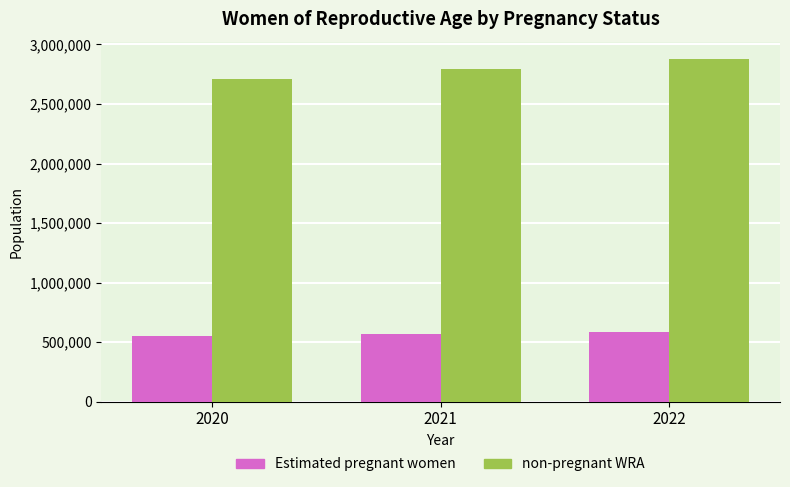

True or false: non-pregnant WRA has a value of 832220.2 at 2022.

False